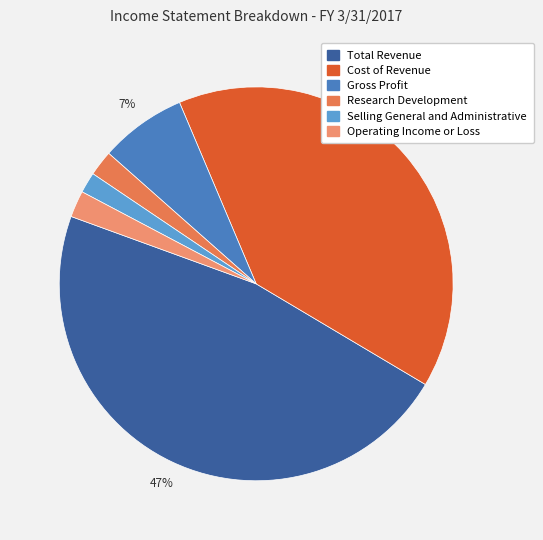

Is it true that Operating Income or Loss is 12% of the pie?

False